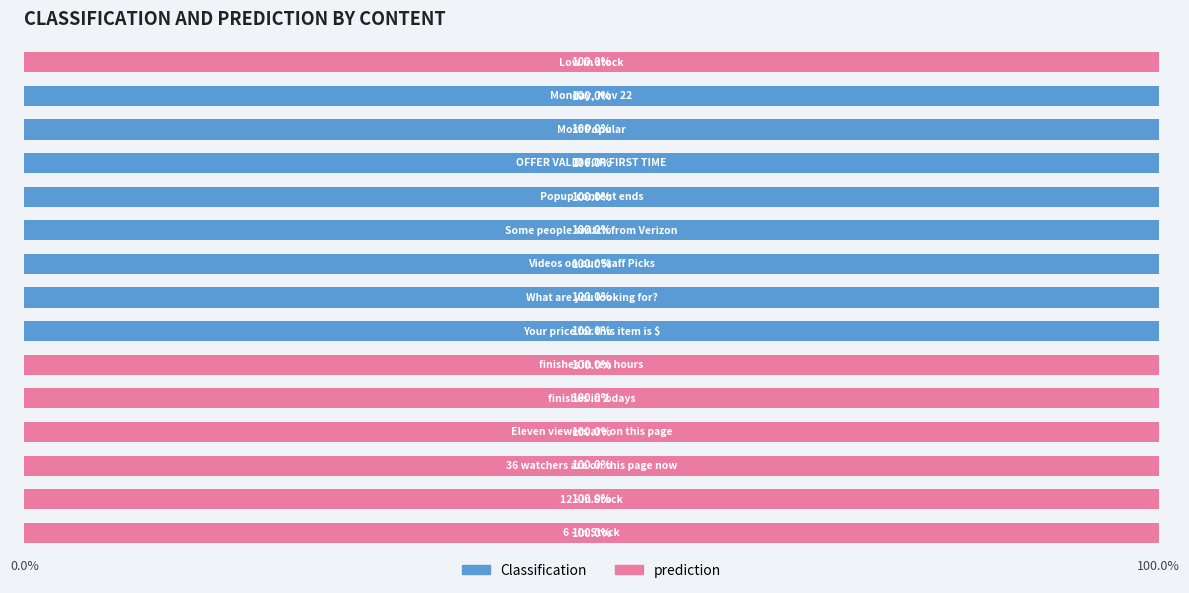

What is the sum of all Classification values?

800